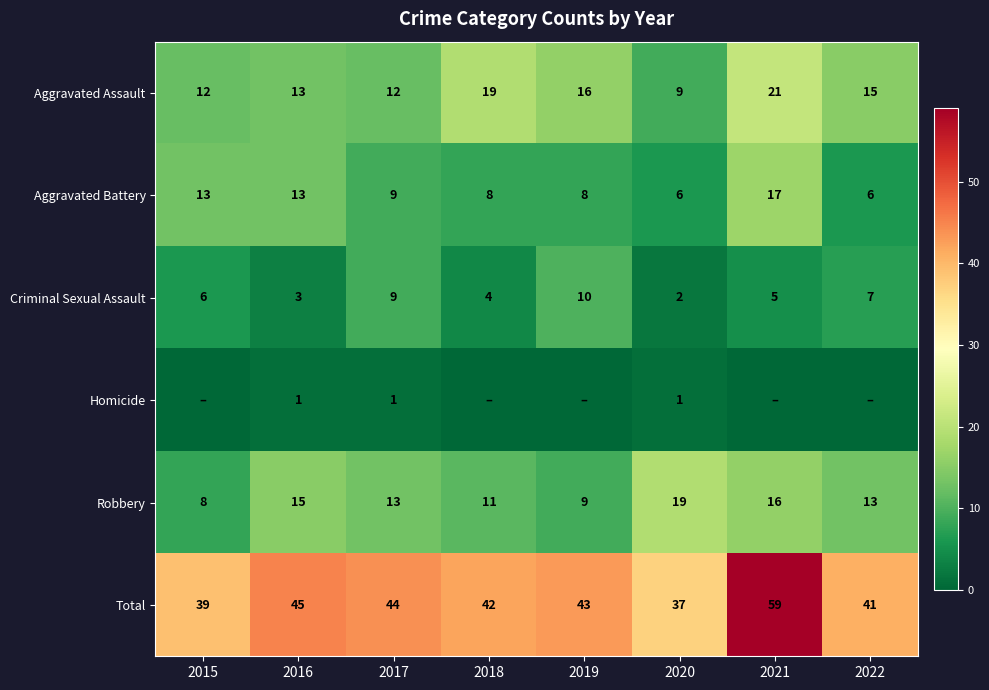

Between 2019 and 2015, which is larger?

2019